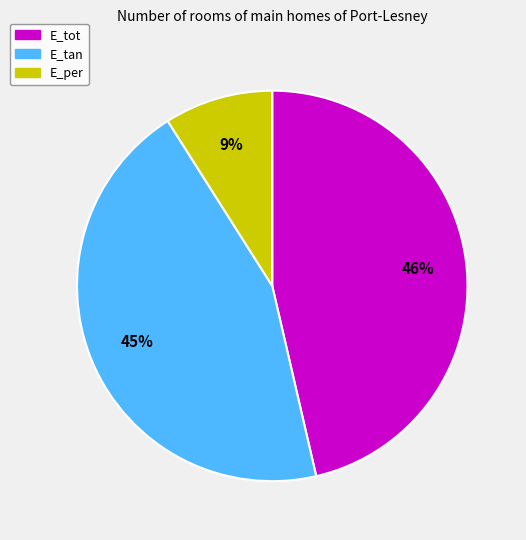

Count the number of slices in the pie.

3